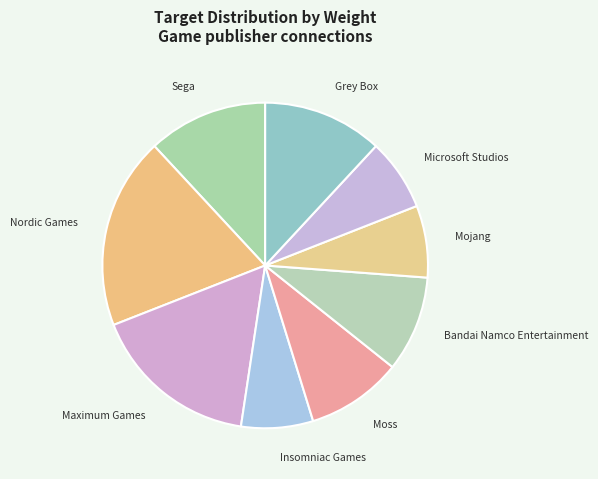

Is the sum of Mojang and Microsoft Studios greater than half?

No